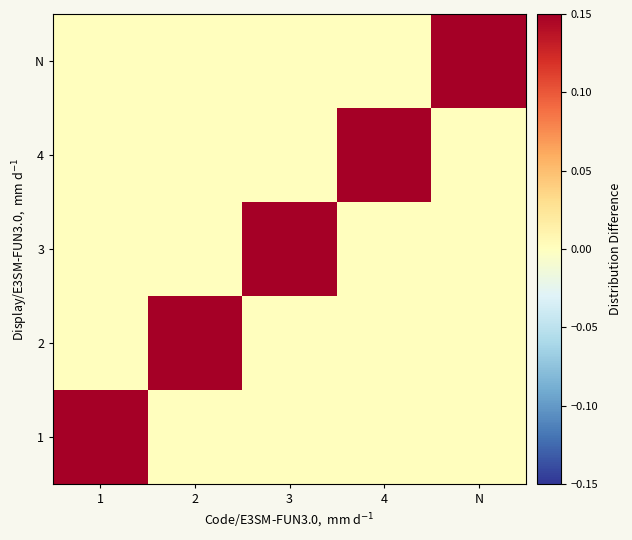

How many data points does each series have?

5